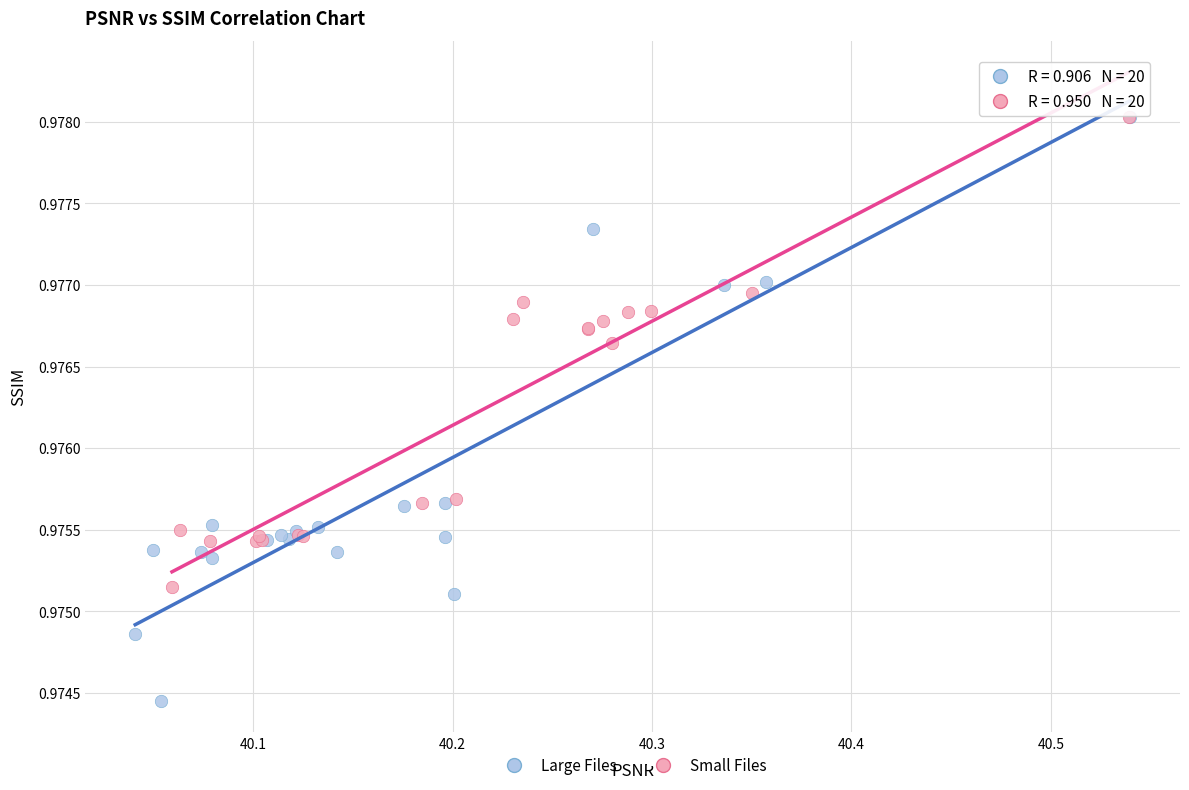

Which series reaches the minimum Y coordinate?

Large Files